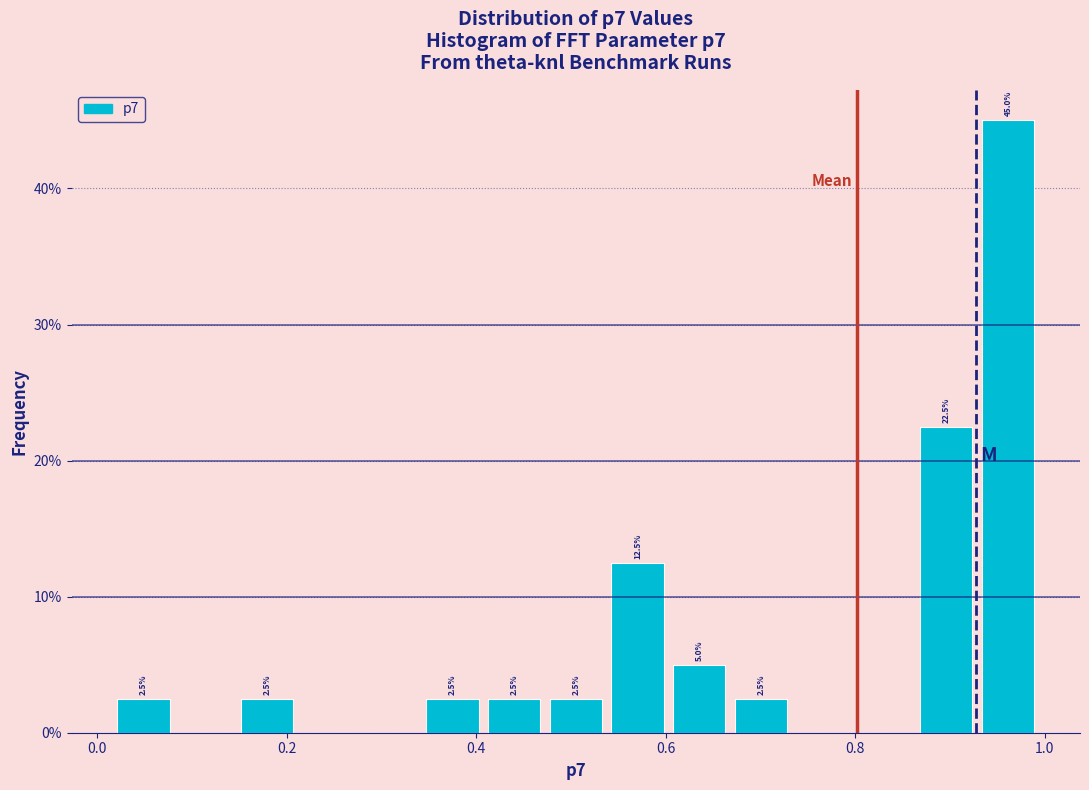

Around what value on the x-axis is the tallest bar? Give the approximate position of its centre, as read against the axis.

0.96